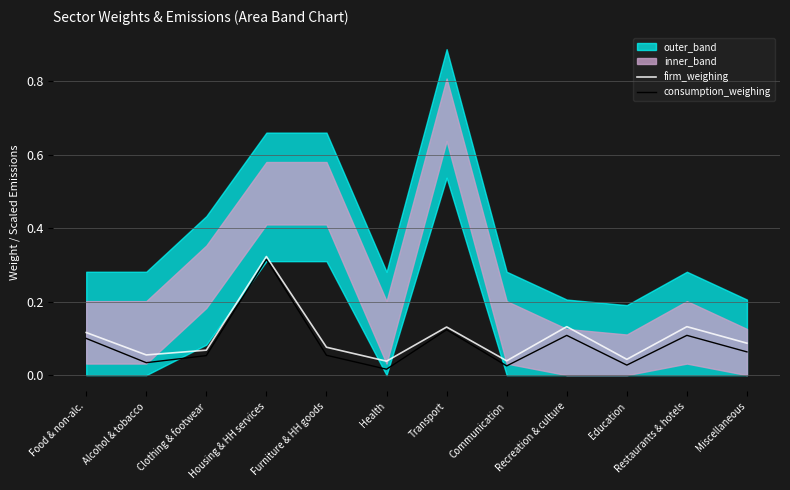

True or false: firm_weighing and consumption_weighing cross at least once.

False